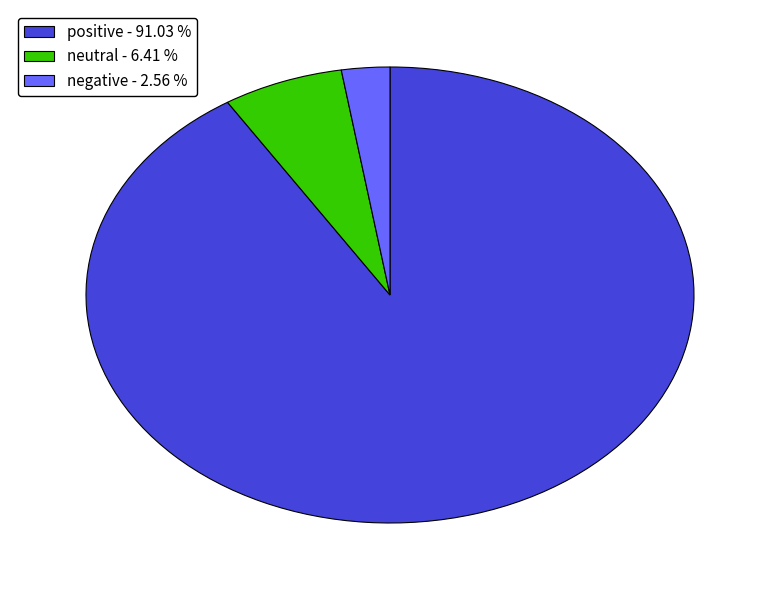

What is the largest slice in the pie chart?

positive - 91.03 %